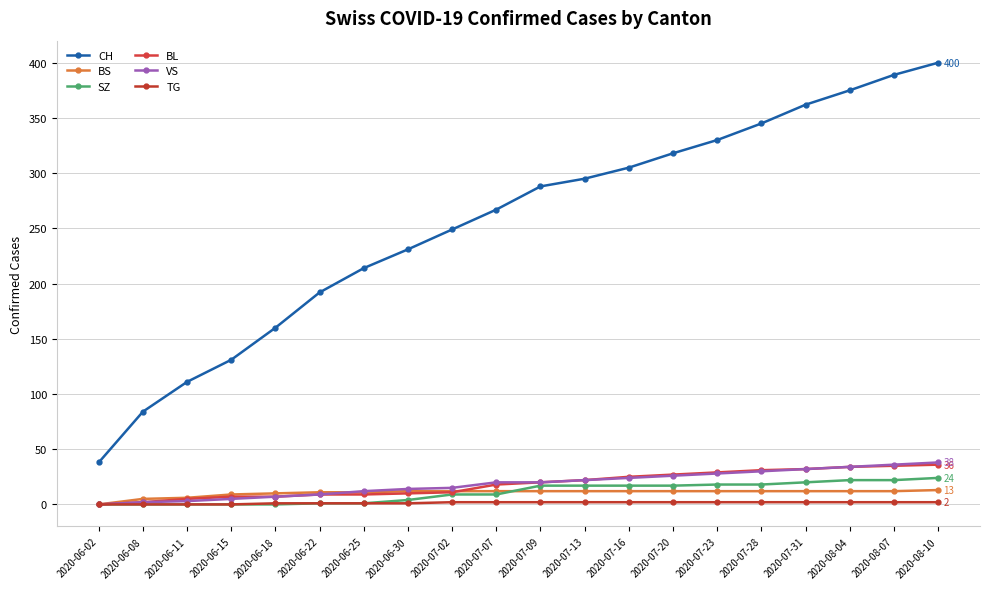

How many data points does each series have?

20